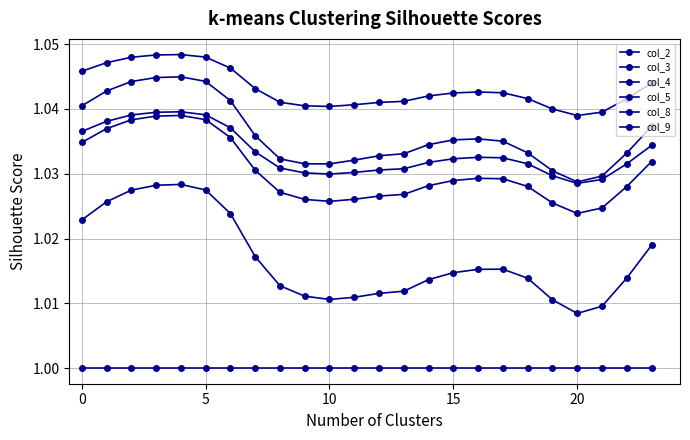

How many series are shown in this chart?

6